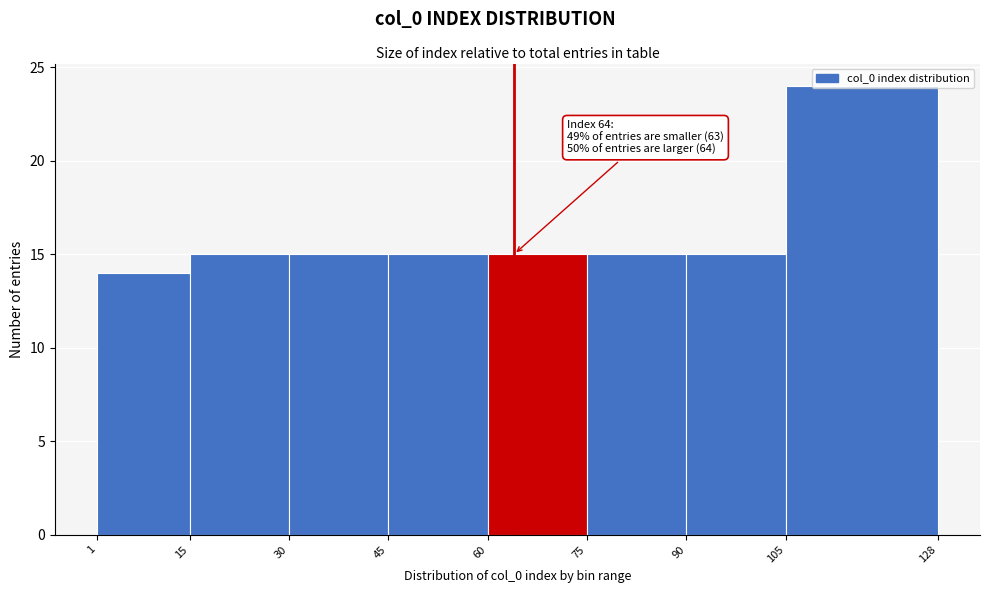

Which range on the x-axis has the tallest bar?

105 to 128